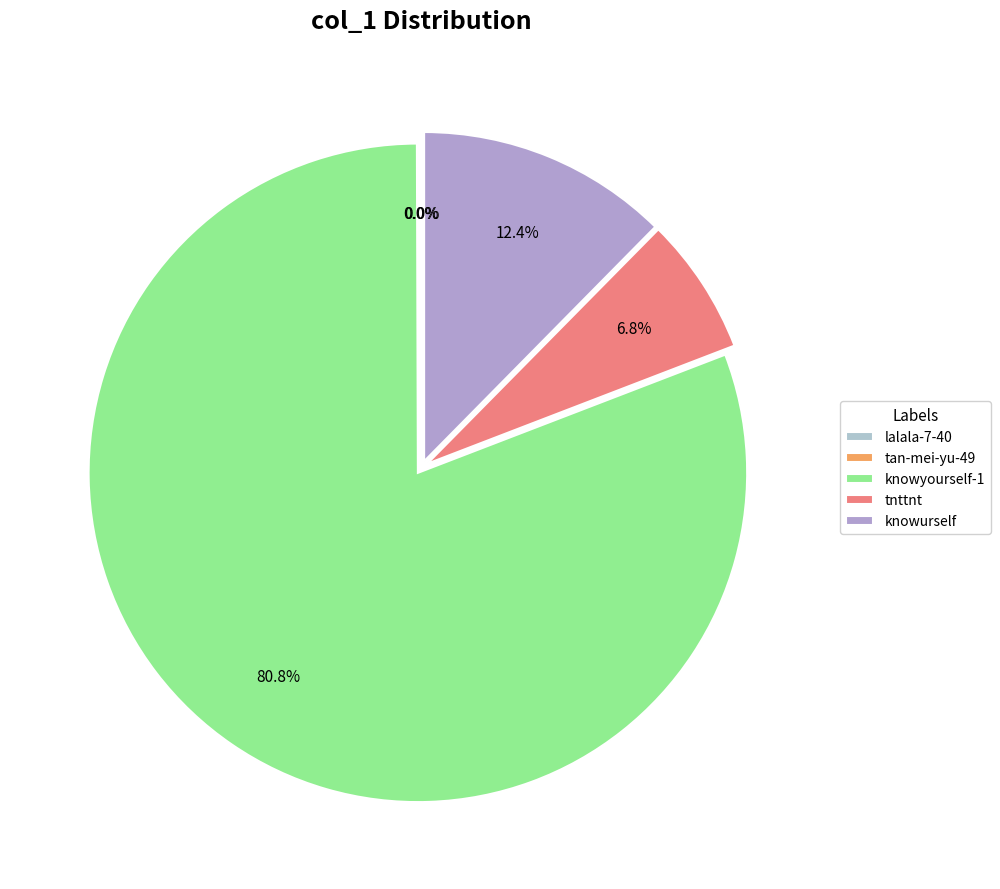

The knowurself slice represents 4% of the pie. True or false?

False